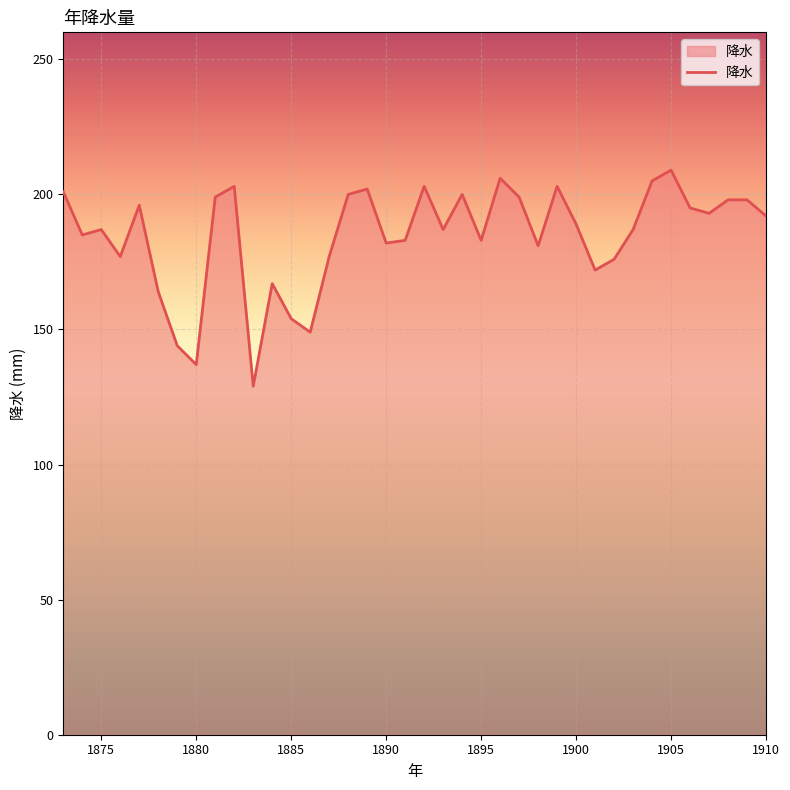

What is the difference between the maximum and minimum values?

80